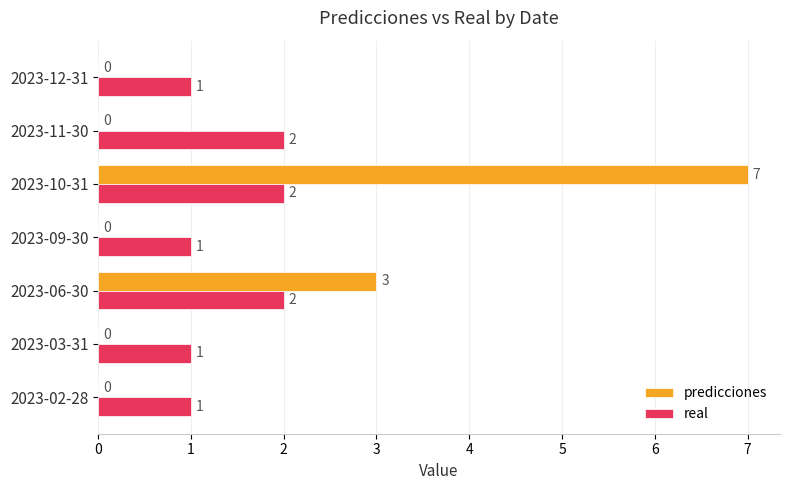

The real series shows 2 at 2023-06-30. True or false?

True